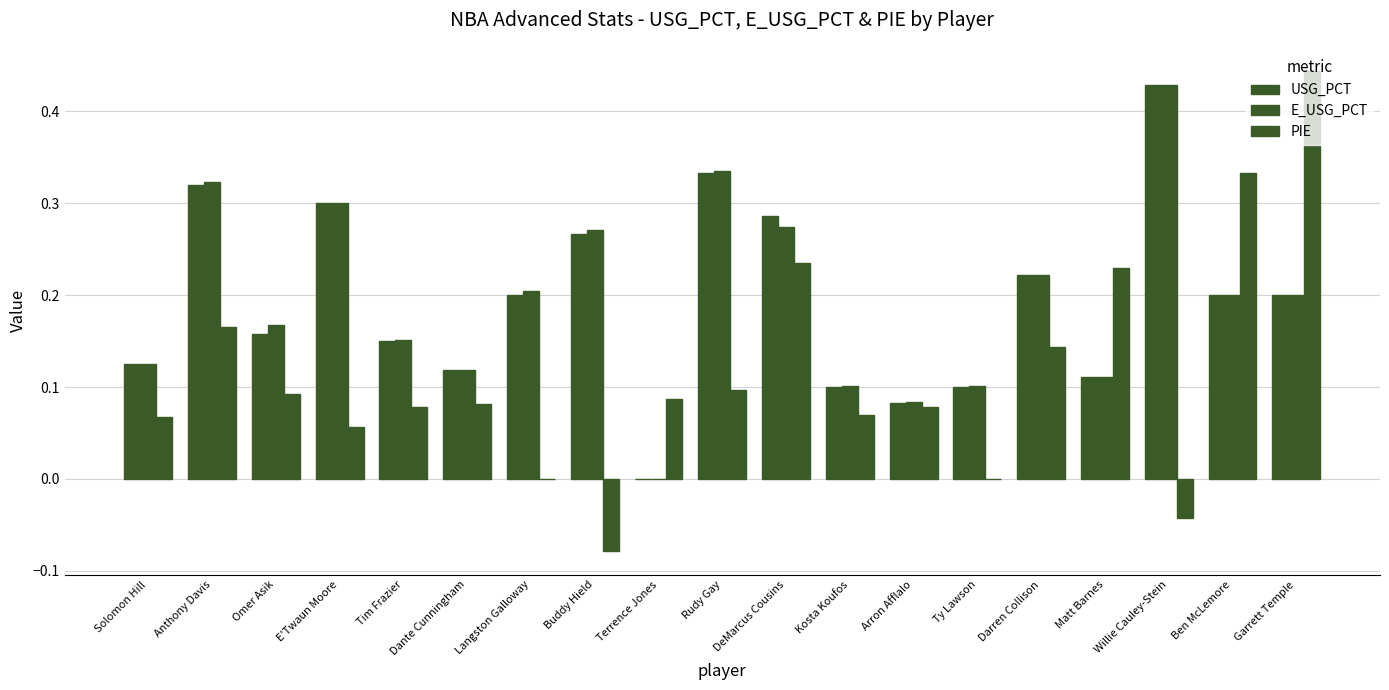

What is the total value across all series at Solomon Hill?

0.3